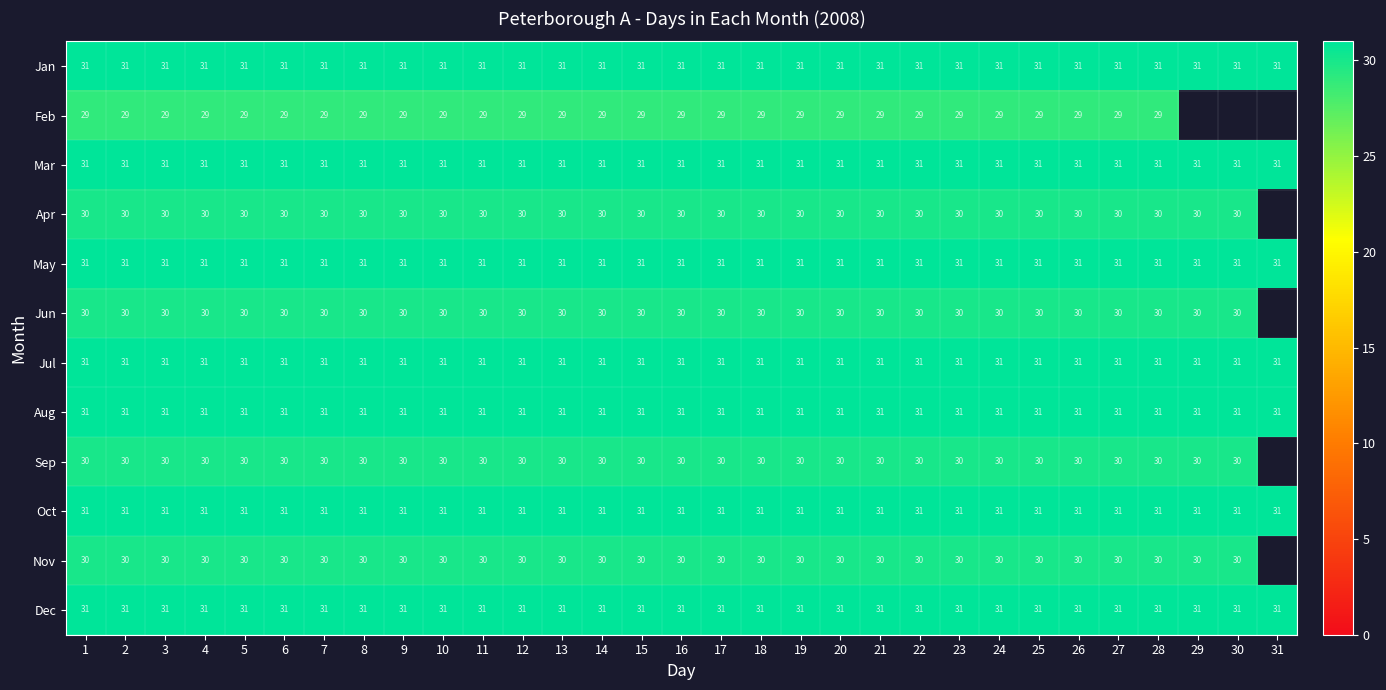

At which category is the sum across all series the highest?

1